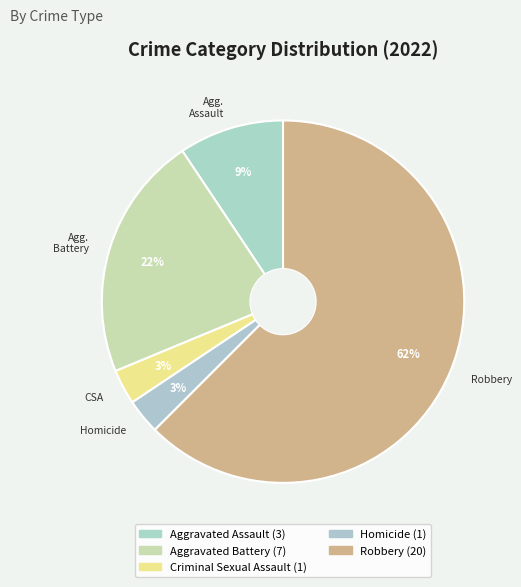

Is there a majority slice in this chart?

Yes